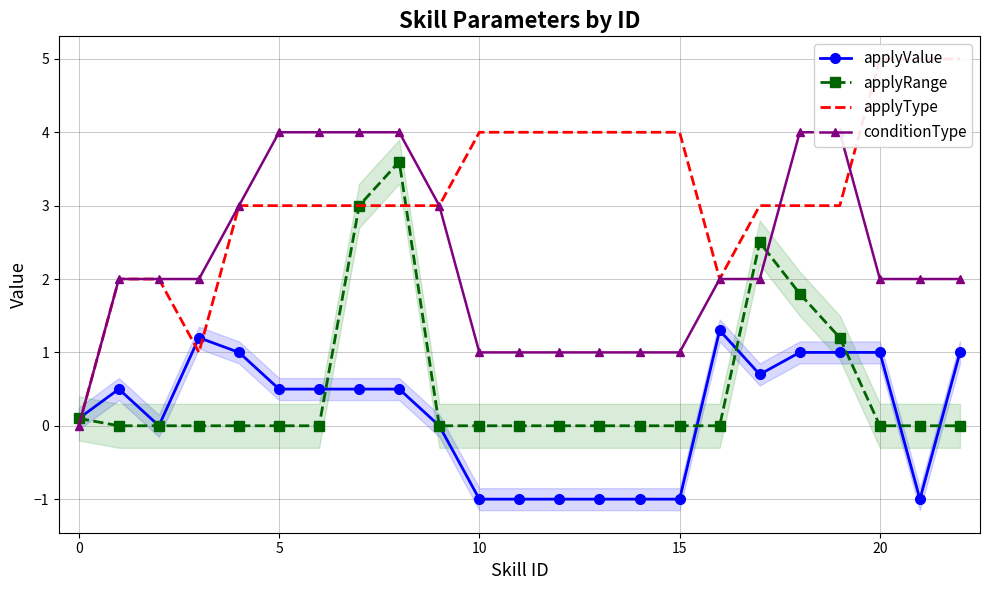

Which series has the largest range (max minus min)?

applyType